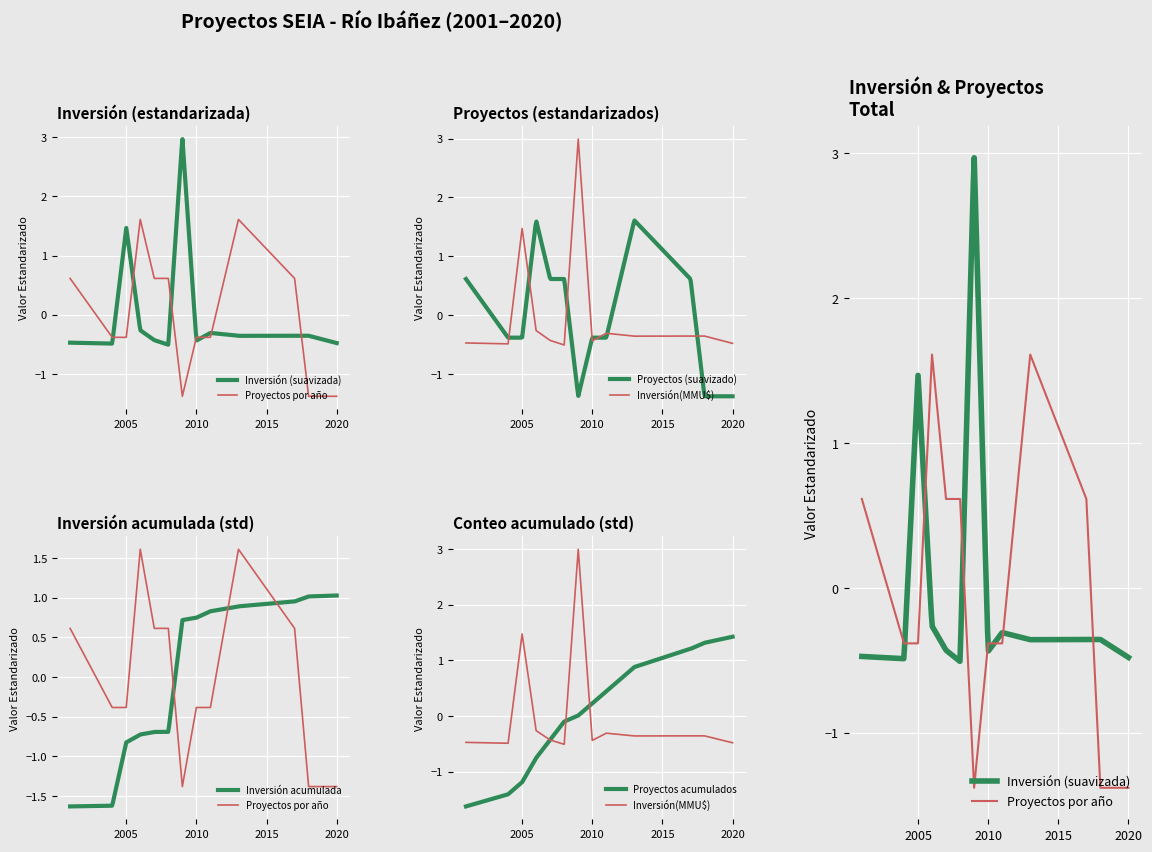

True or false: Inversión(MMU$) and Proyectos por año cross at least once.

True